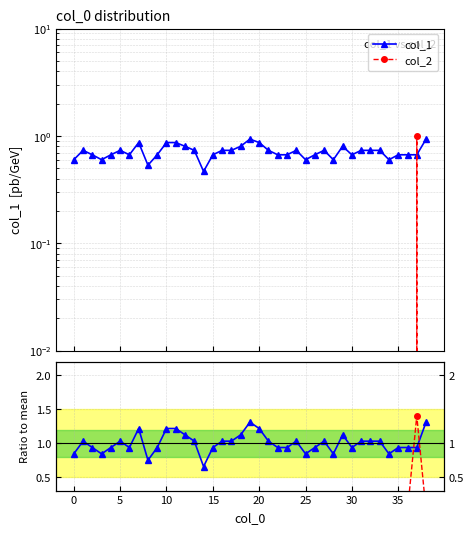

How many categories are shown in the chart?

39